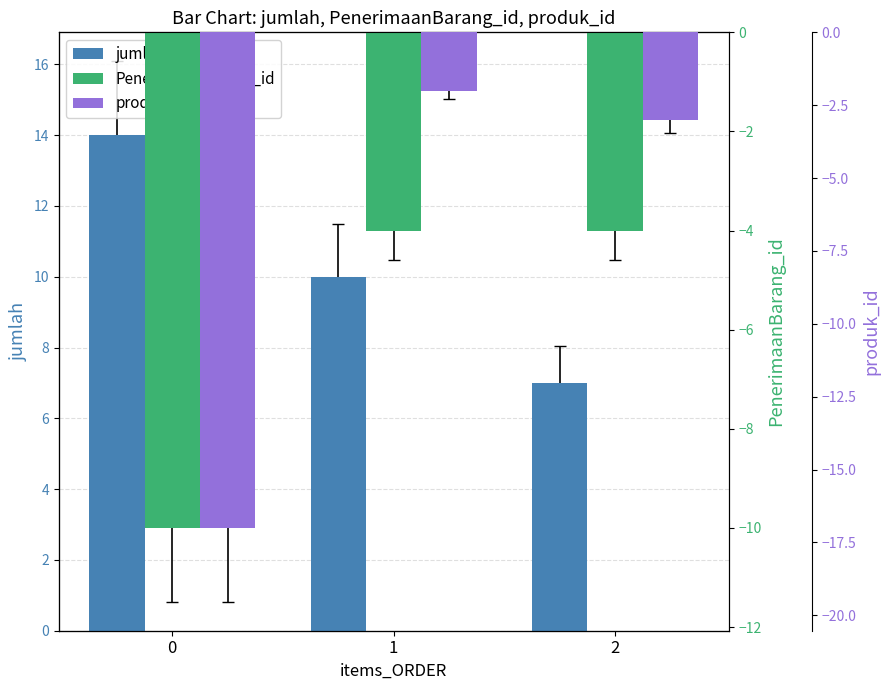

At which category is the sum across all series the highest?

1